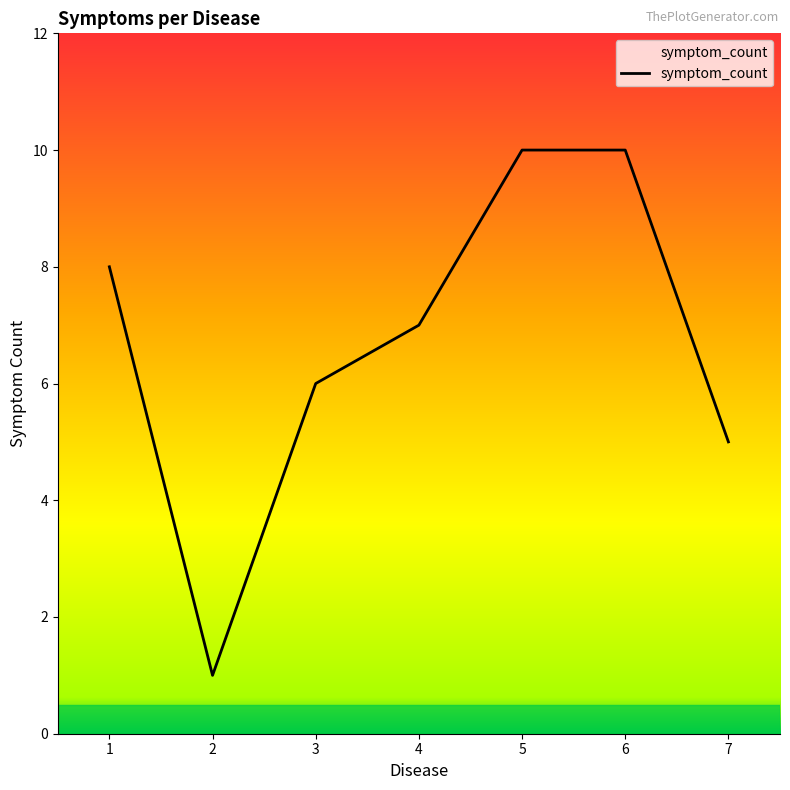

Does the chart have visible grid lines?

No